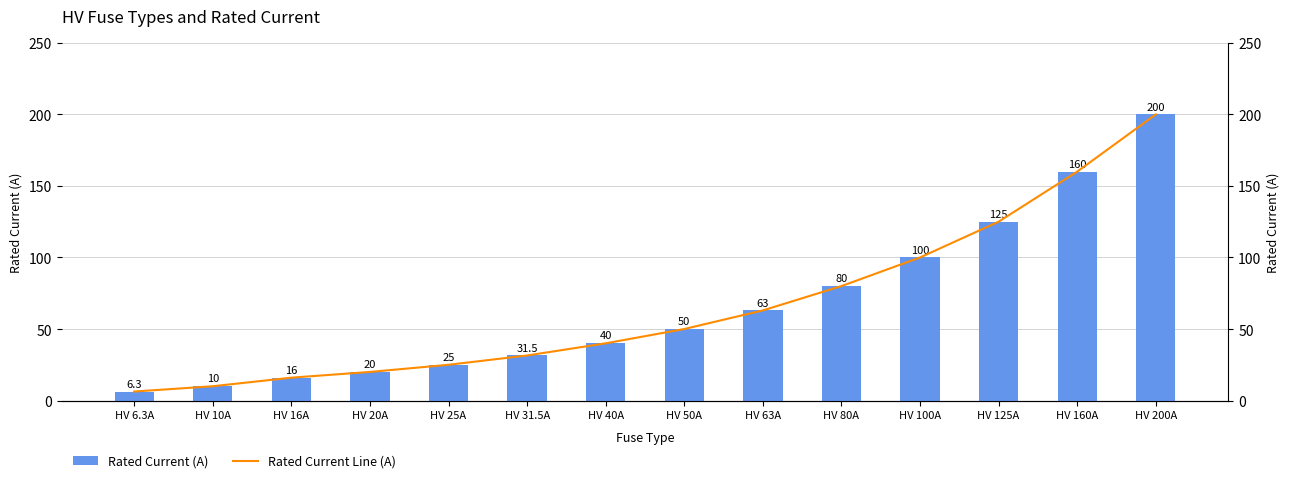

Does the chart contain any negative values?

No